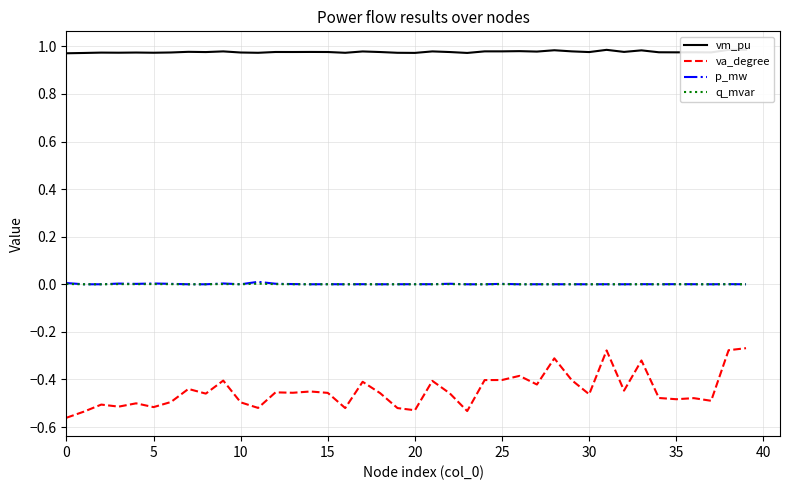

At which category is the sum across all series the highest?

39